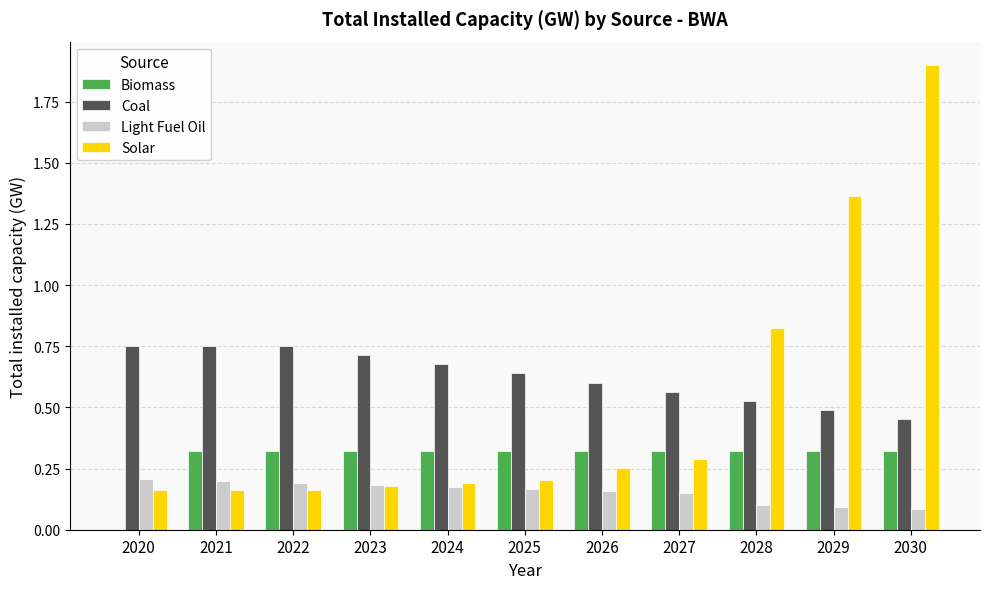

What is the sum of the Coal values at 2023 and 2026?

1.3